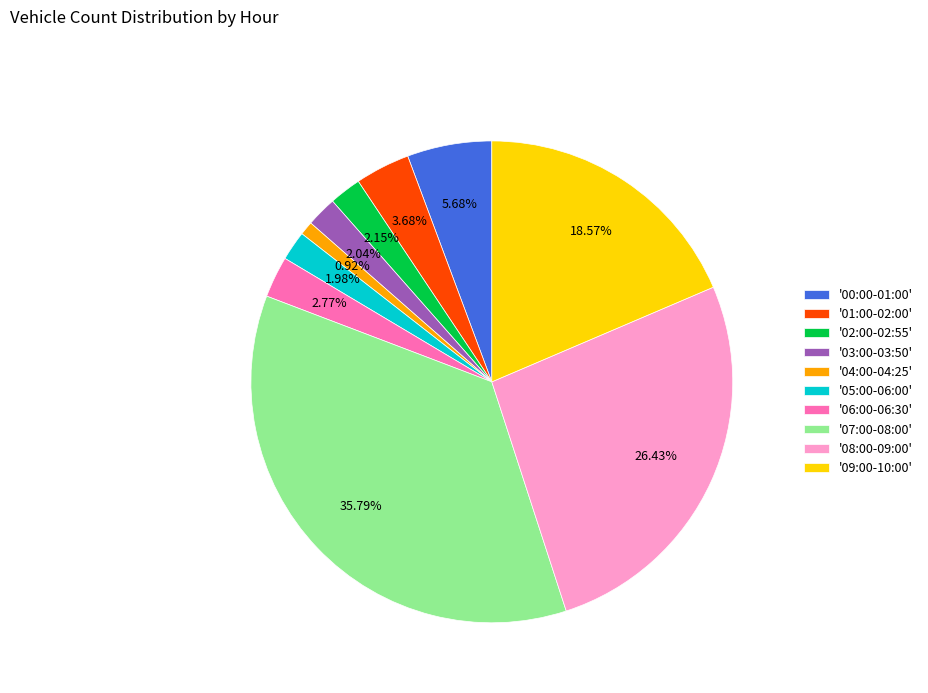

Is '07:00-08:00' the majority of the pie?

No